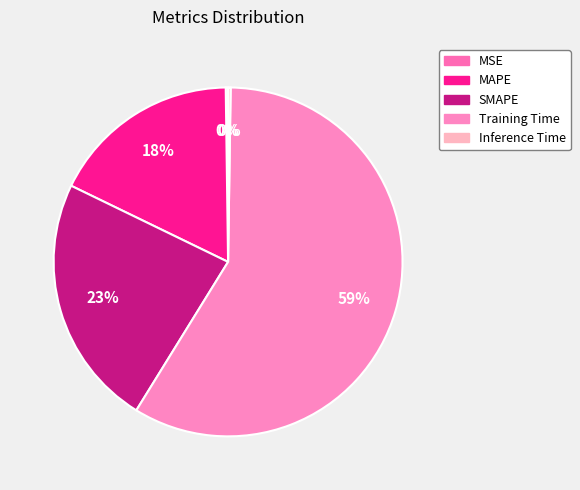

What is the change in value from MSE to Training Time?

+1.6